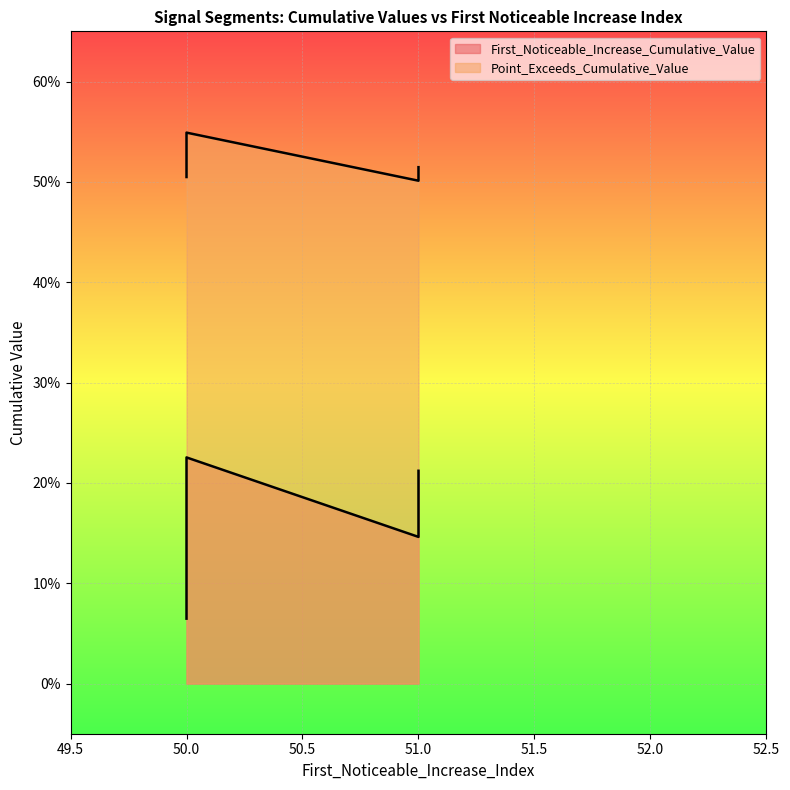

True or false: Point_Exceeds_Cumulative_Value has a value of 0.9 at 50.

False